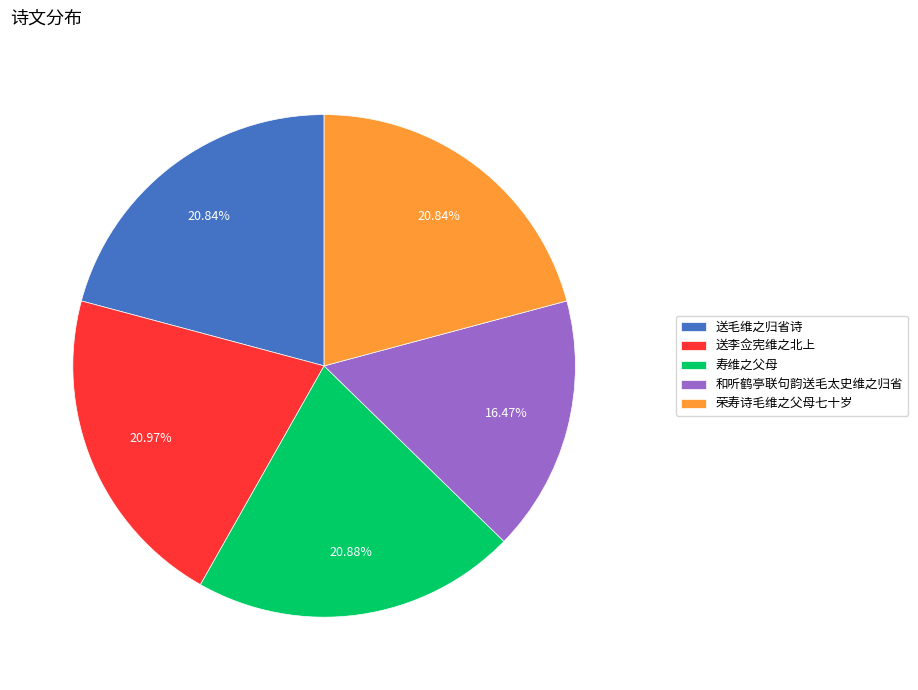

True or false: 寿维之父母 accounts for 21% of the total.

True